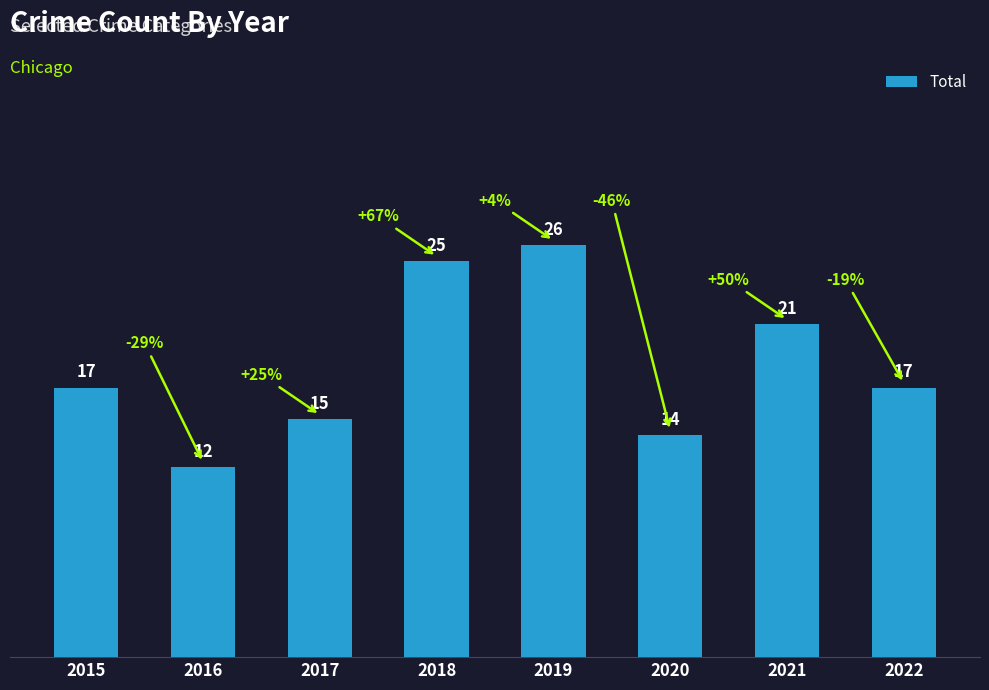

What is the value of the 3rd bar from the left?

15